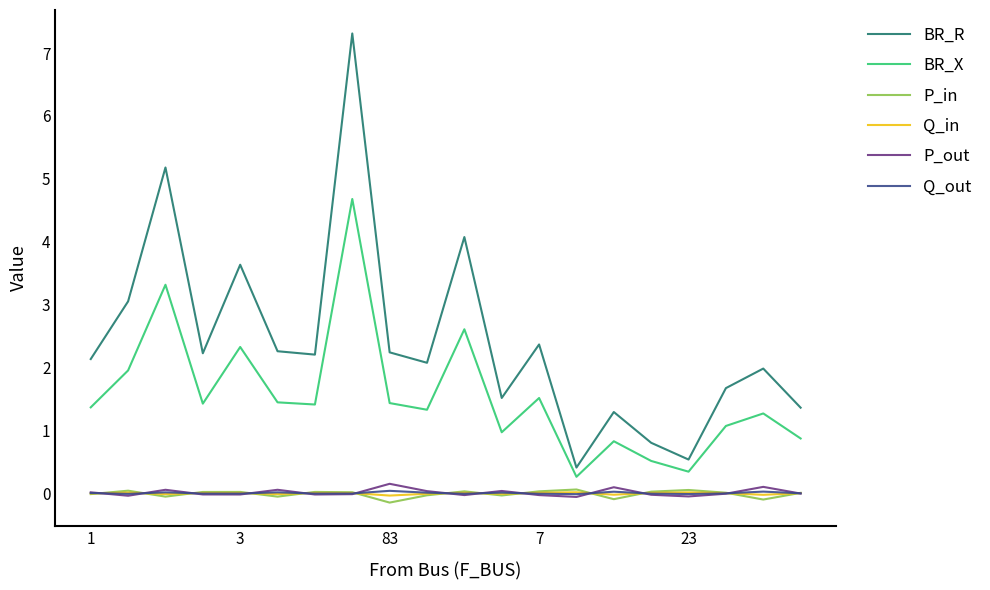

Which series has the widest spread of values?

BR_R